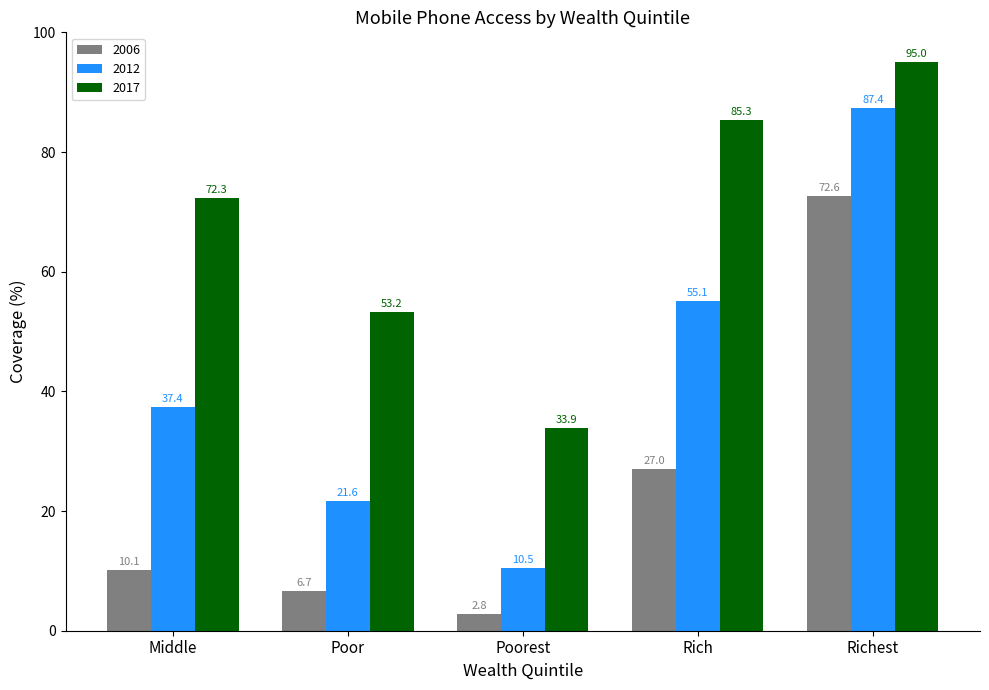

Is it true that 2012 equals 11.5 at Poor?

False